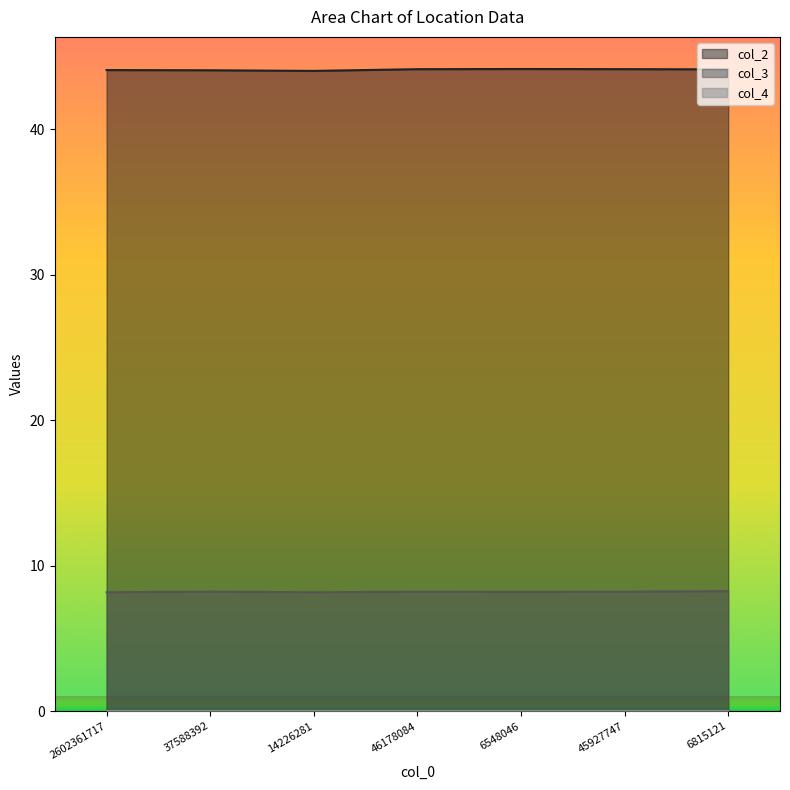

True or false: col_3 has a value of 8.2 at 14226281.

True